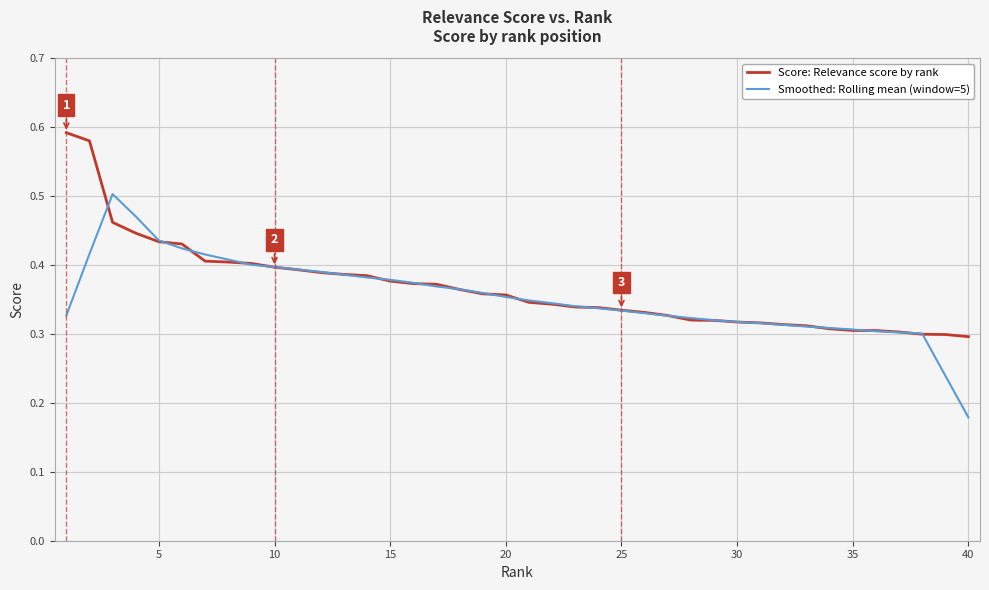

Count the number of categories in the chart.

40